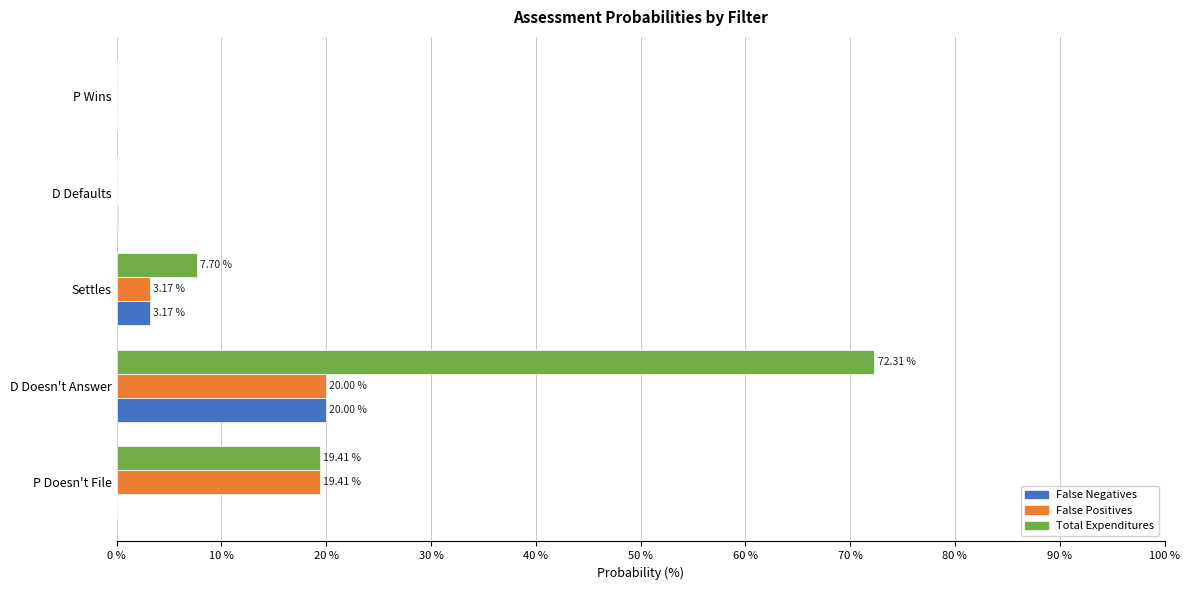

Which series has the largest range (max minus min)?

Total Expenditures